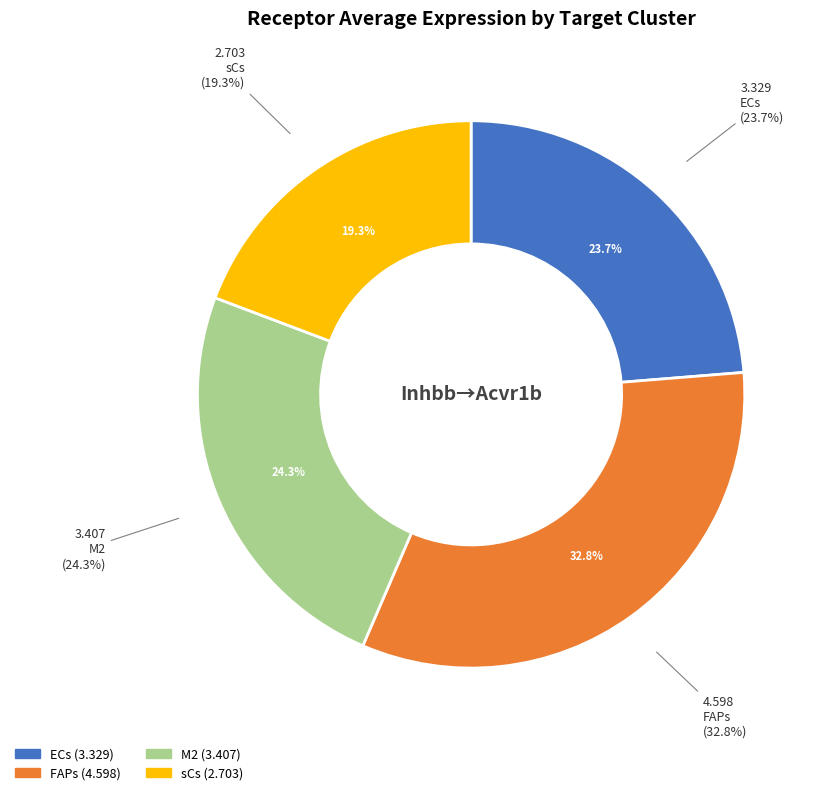

The sCs slice represents 27% of the pie. True or false?

False